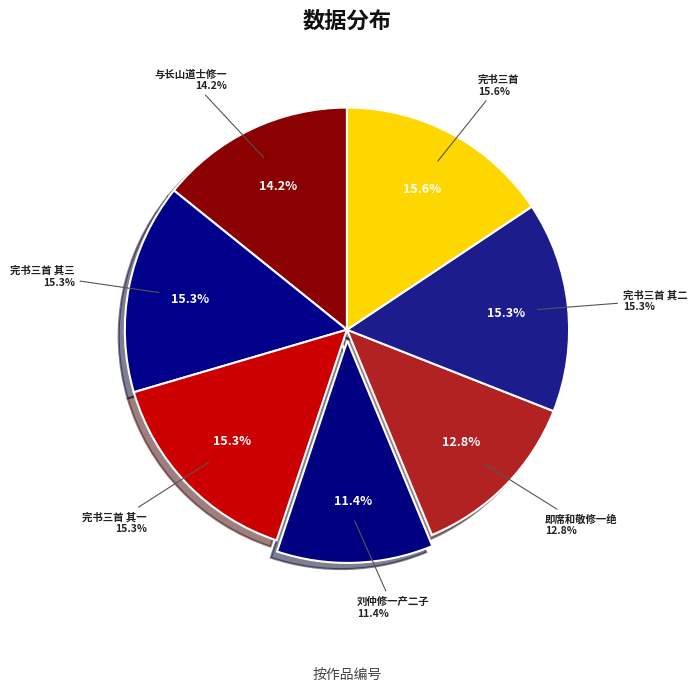

True or false: 被命修一统志先师司寇公完书也感而有作三首 其二 accounts for 21% of the total.

False